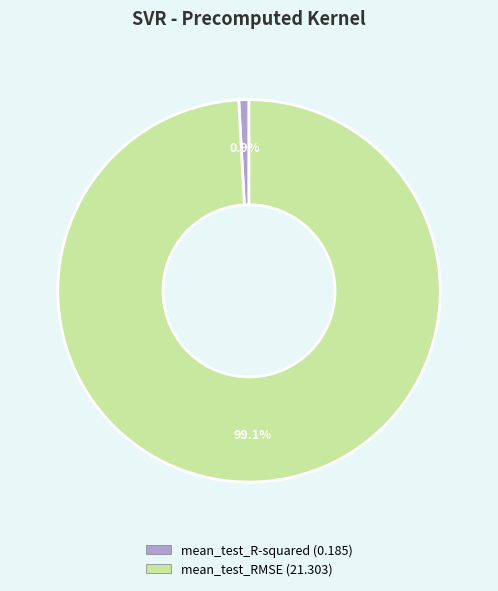

To the nearest percent, what portion does mean_test_RMSE represent?

99%